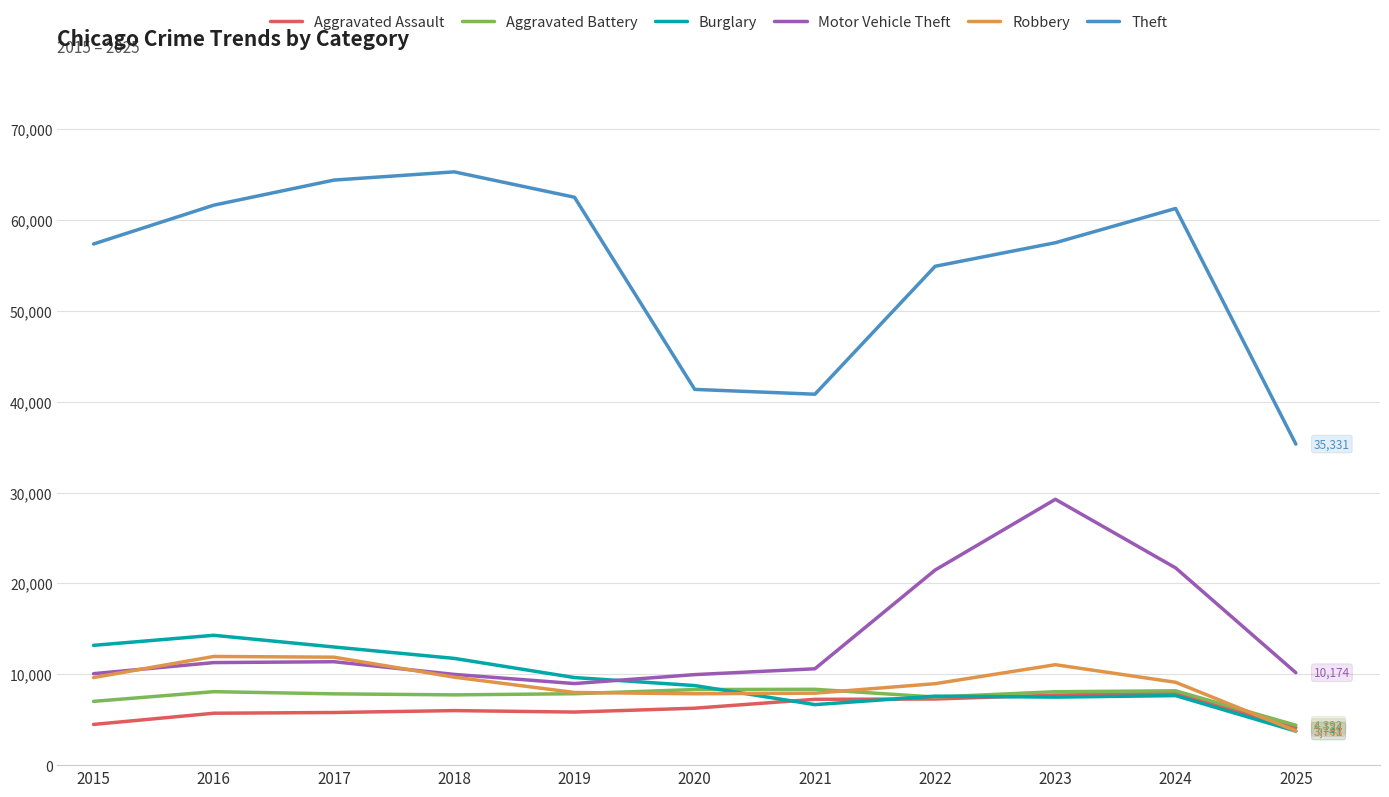

Read the Burglary value at 2018, to the nearest 100.

11700